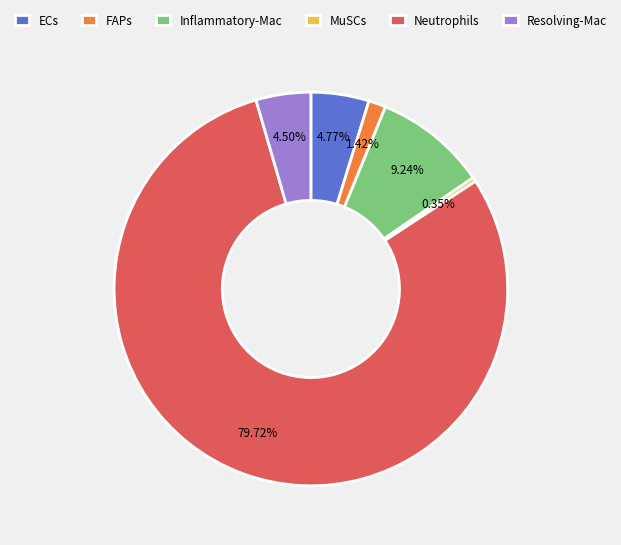

Does any single category account for the majority?

Yes